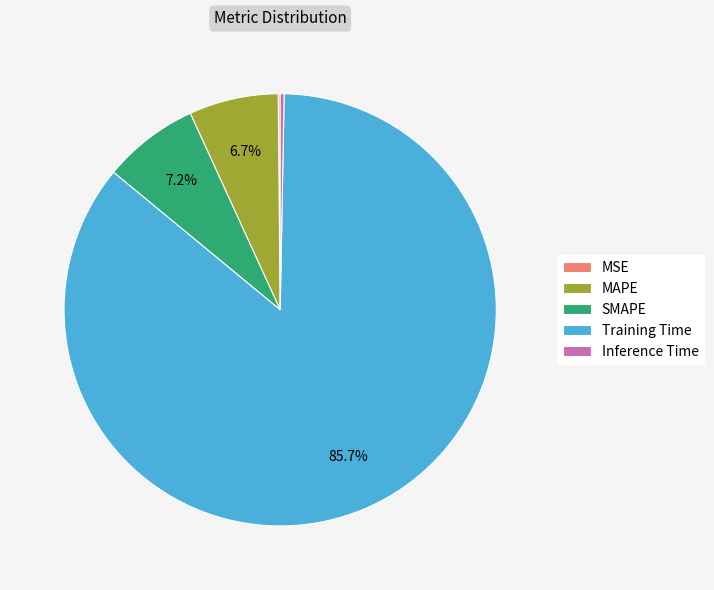

What percentage is the SMAPE slice, to the nearest percent?

7%